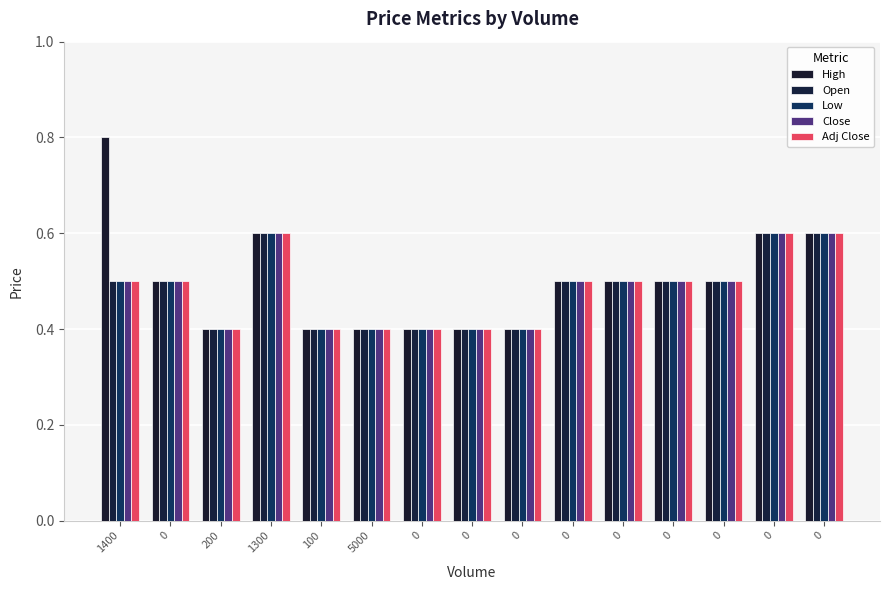

List the labels in order of Close value, smallest first.

200, 100, 5000, 0, 0, 0, 1400, 0, 0, 0, 0, 0, 1300, 0, 0